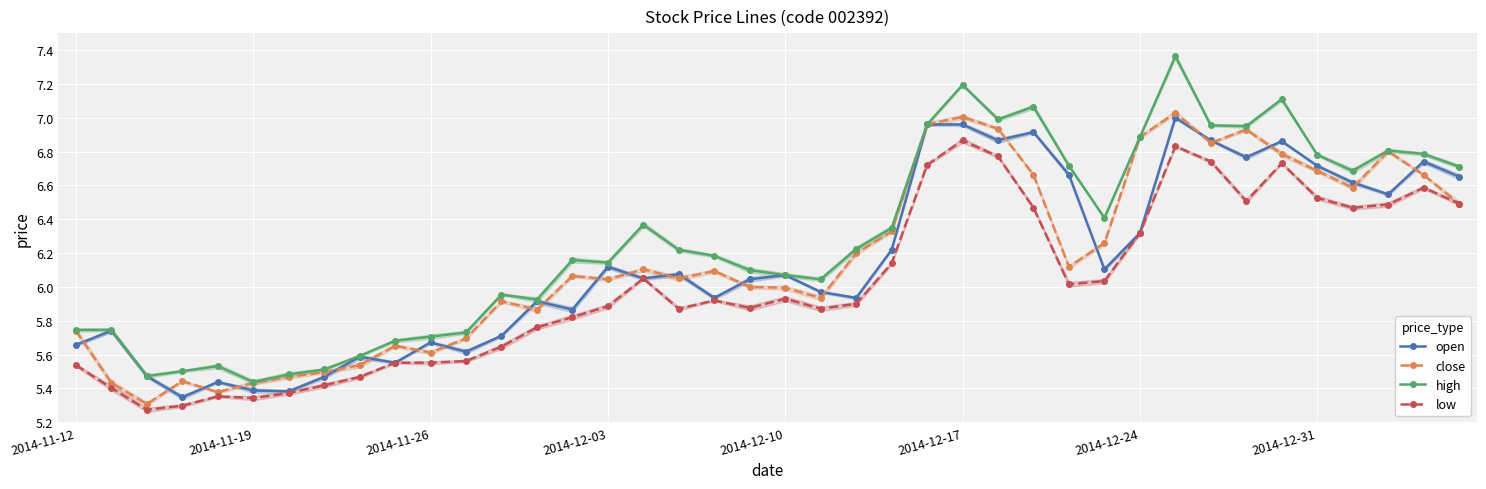

At which category is the sum across all series the highest?

31